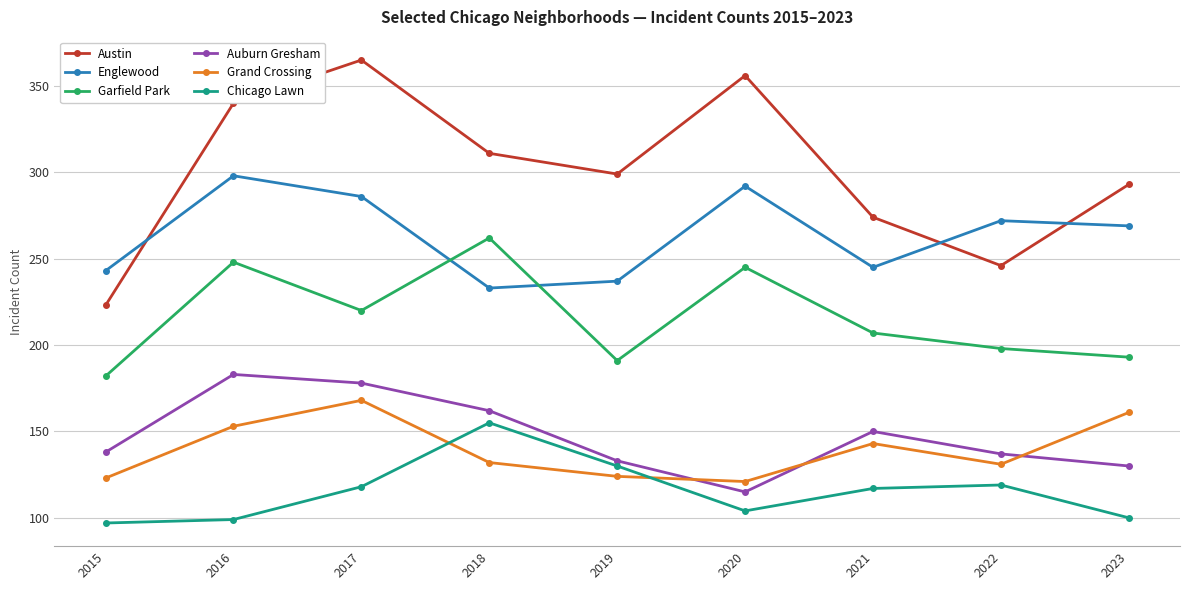

How many interior local valleys does the Englewood series have?

2